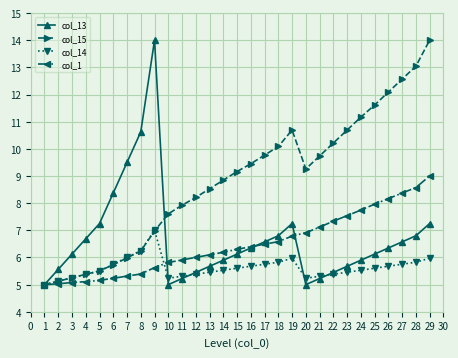

What is the approximate value of col_15 at 7?

6.0